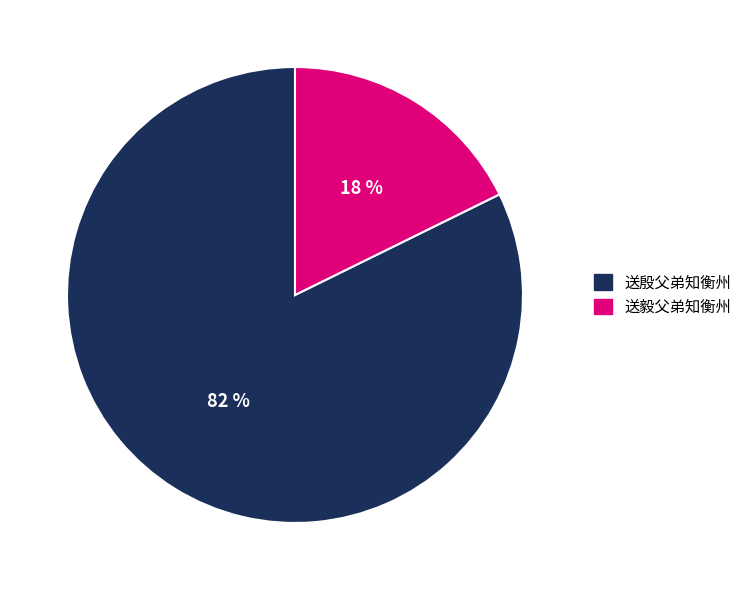

Does 送殷父弟知衡州 represent more than half of the total?

Yes